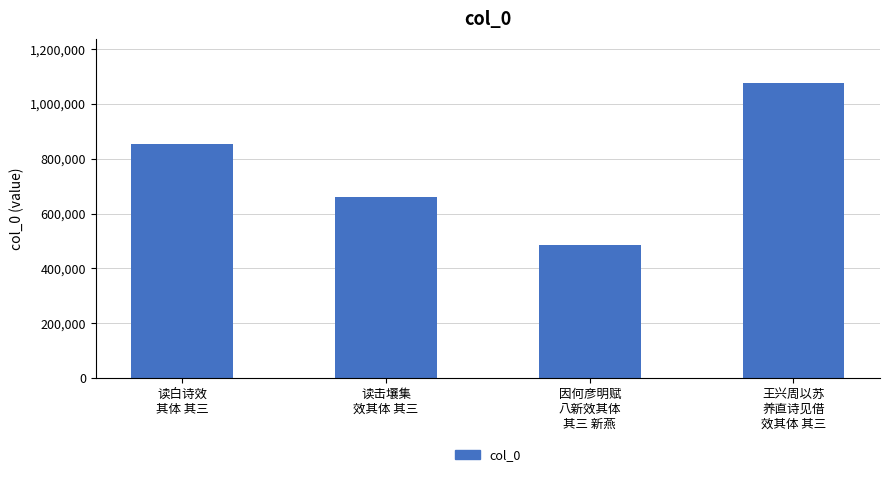

True or false: the data shows 1174360 at 读白诗效
其体 其三.

False